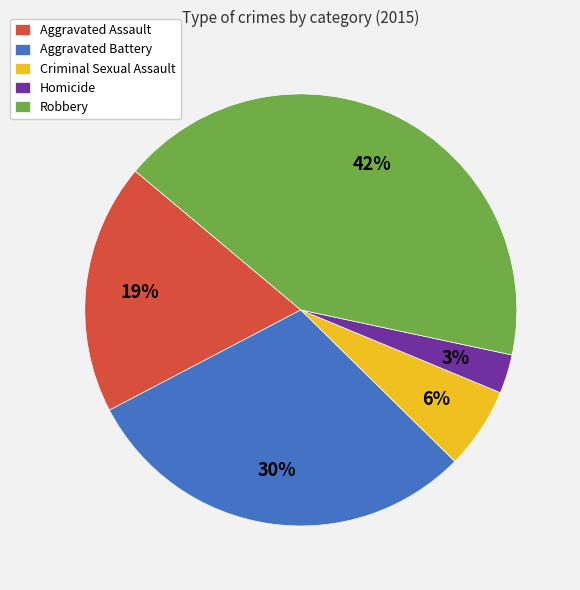

Combined, do Aggravated Battery and Homicide account for over 50%?

No